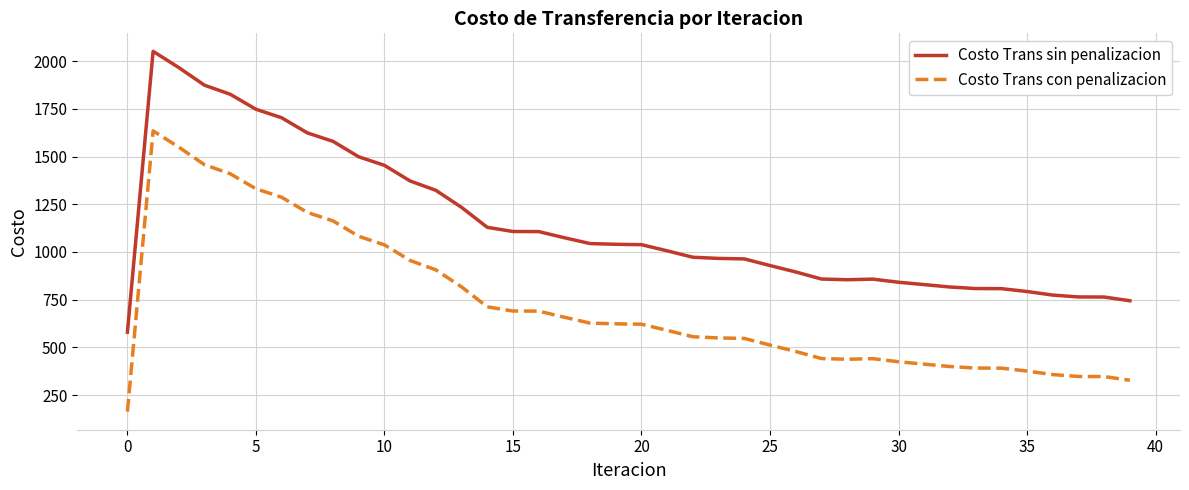

Which series has the largest total across all categories?

Costo Trans sin penalizacion